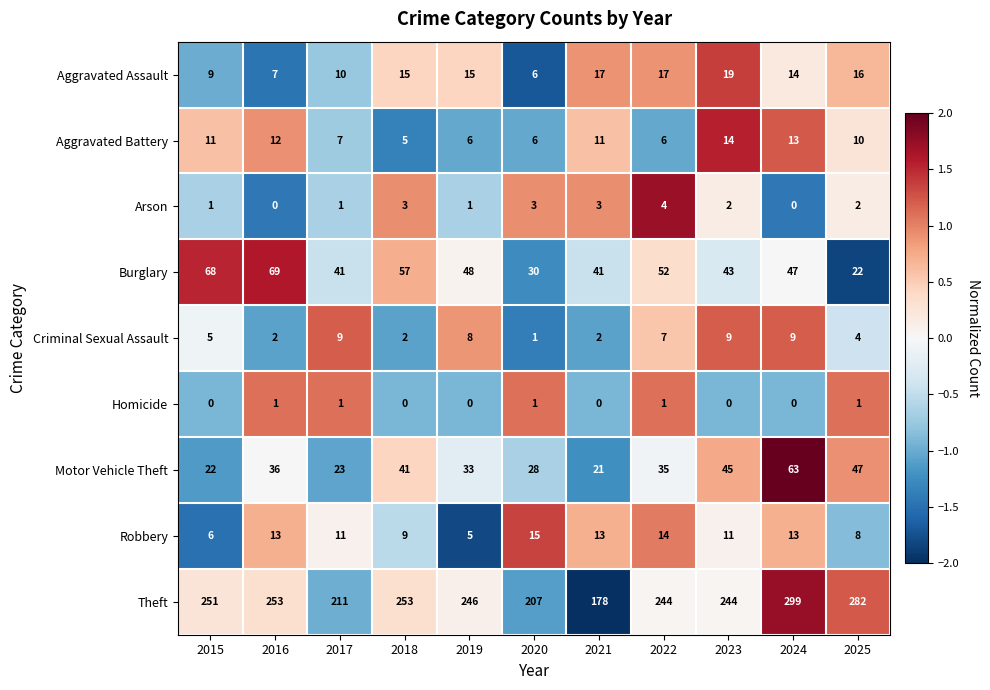

The value of Burglary at 2018 is 32. True or false?

False